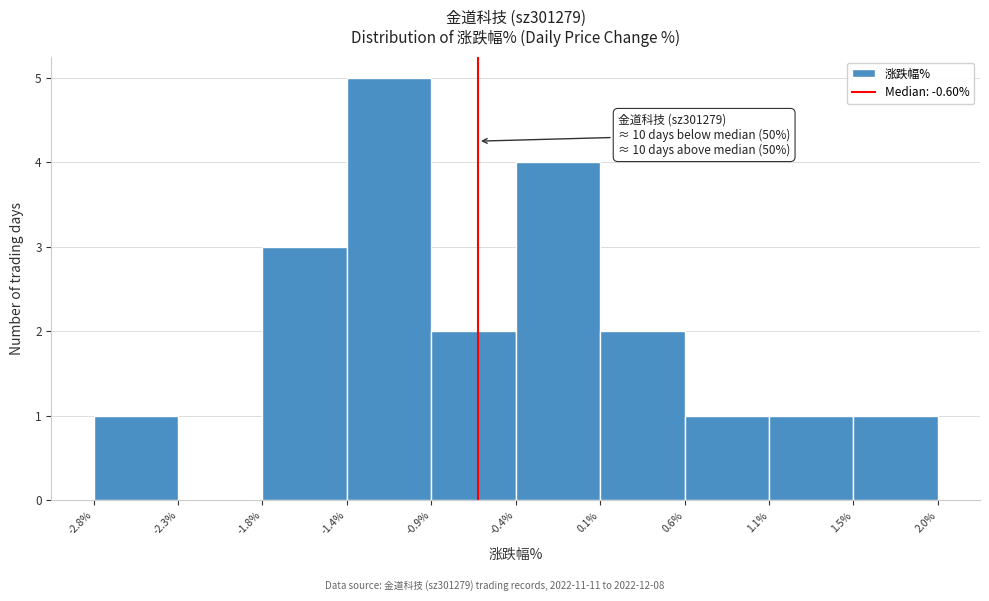

Which range on the x-axis has the tallest bar?

-1.4% to -0.9%